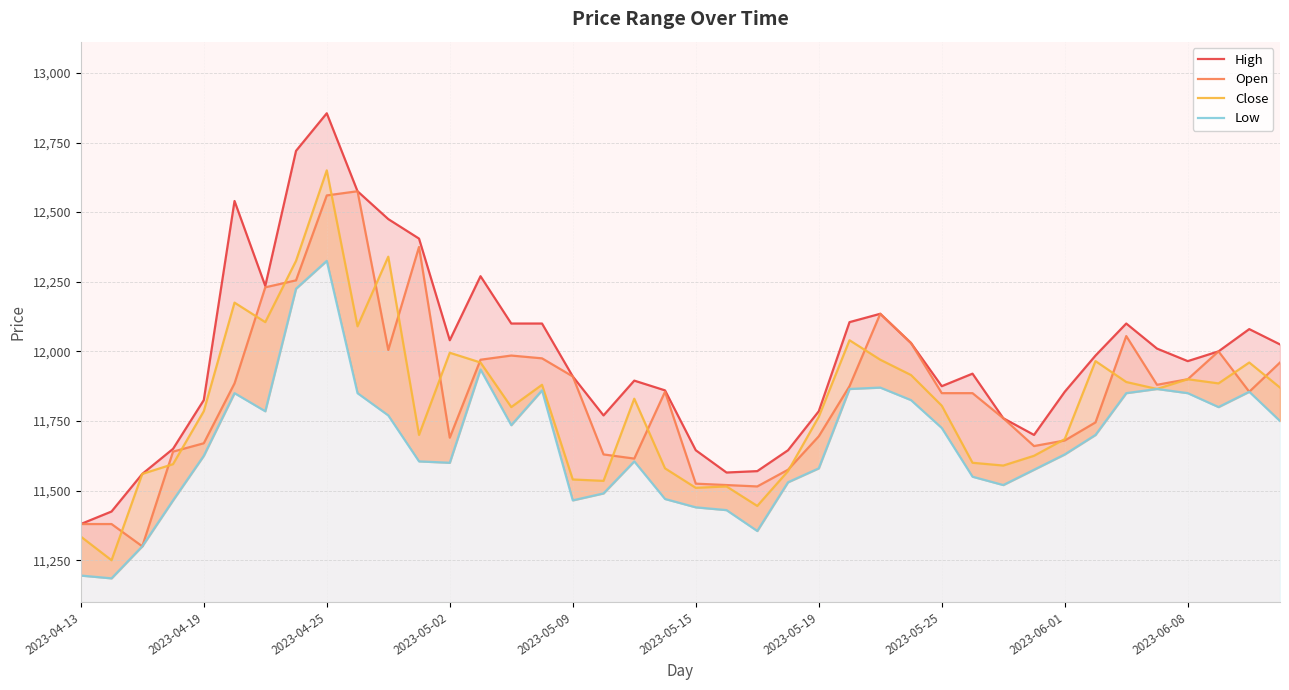

The value of High at 2023-05-19 is 7413. True or false?

False